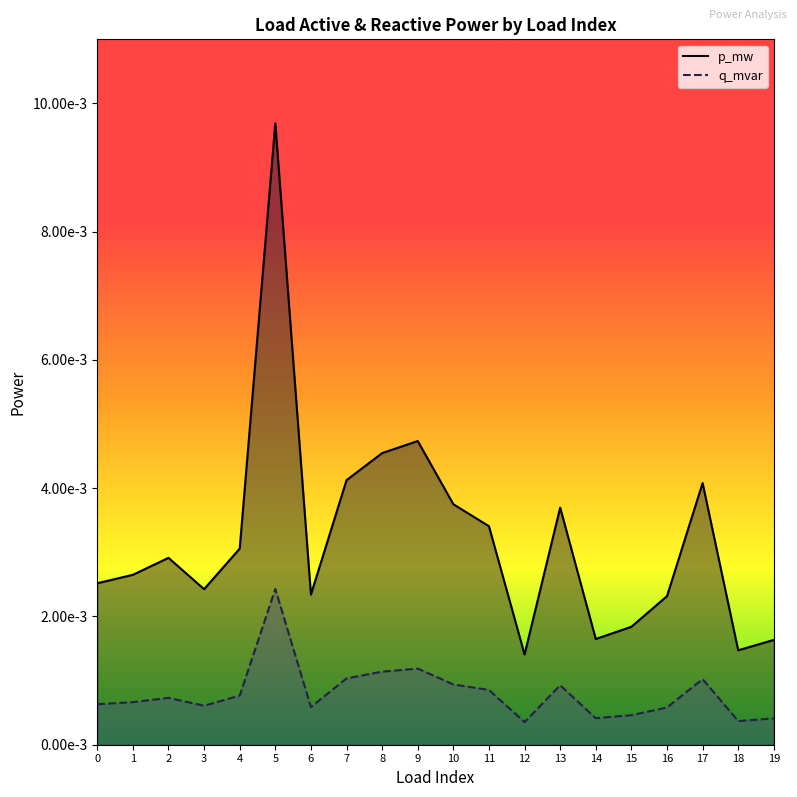

How many interior local valleys does the p_mw series have?

5